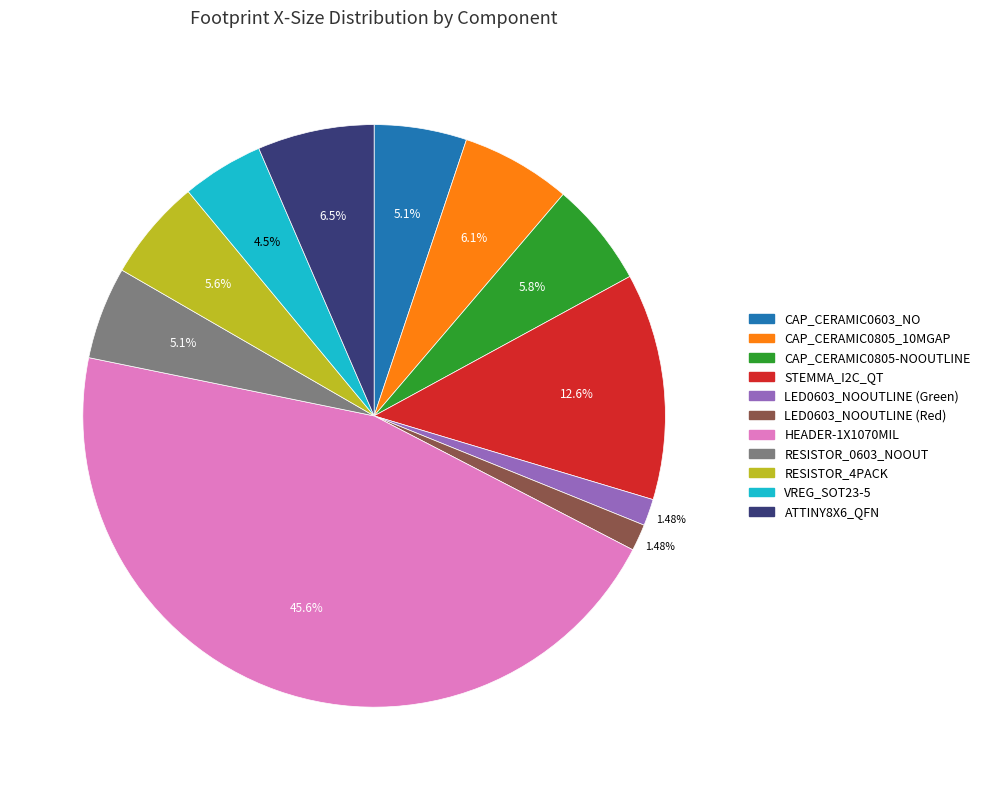

How many segments does this pie chart have?

11